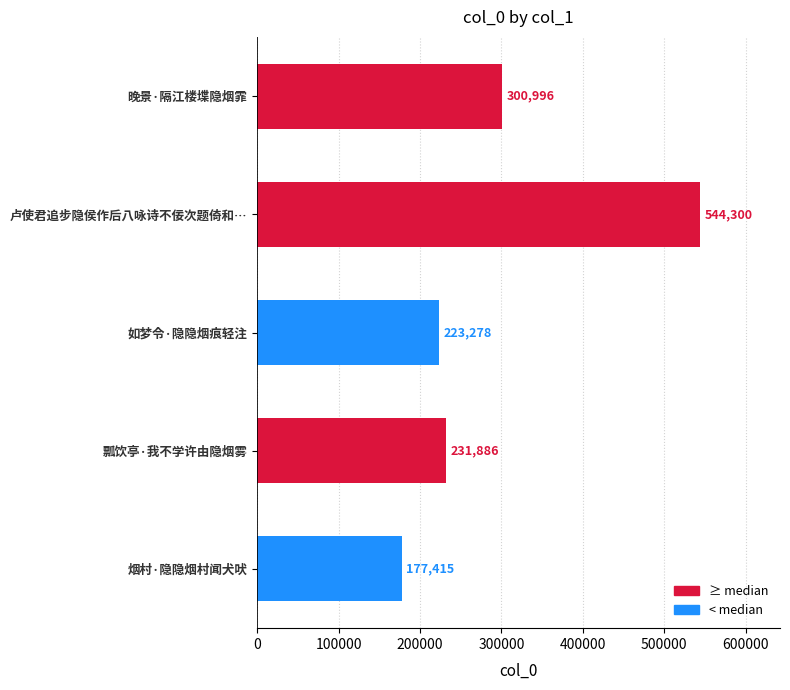

At which category does the chart reach its minimum across all series?

烟村·隐隐烟村闻犬吠